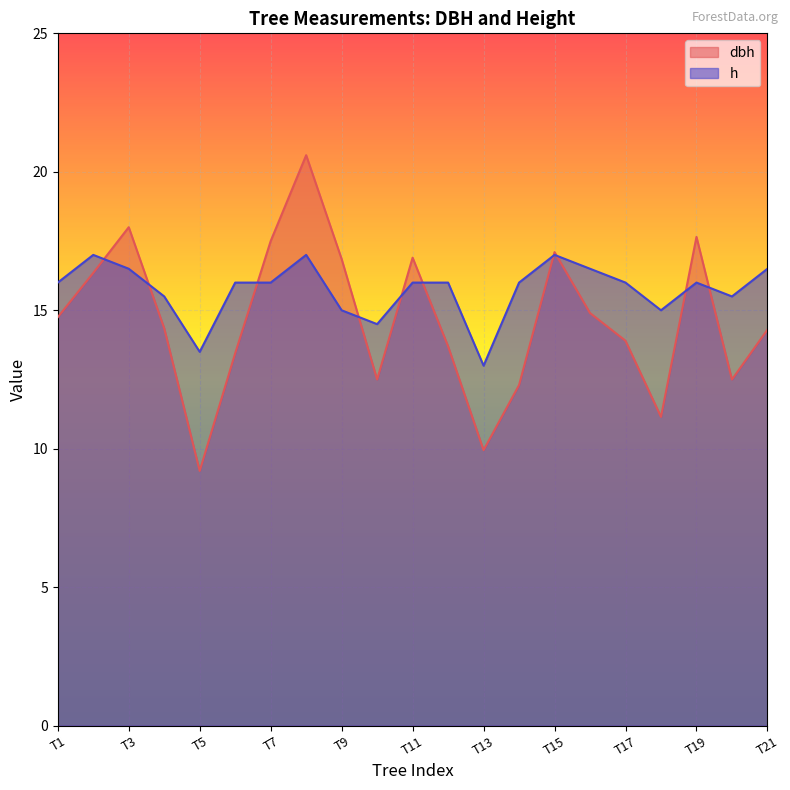

The value of dbh at Tree_2 is 16.4. True or false?

True